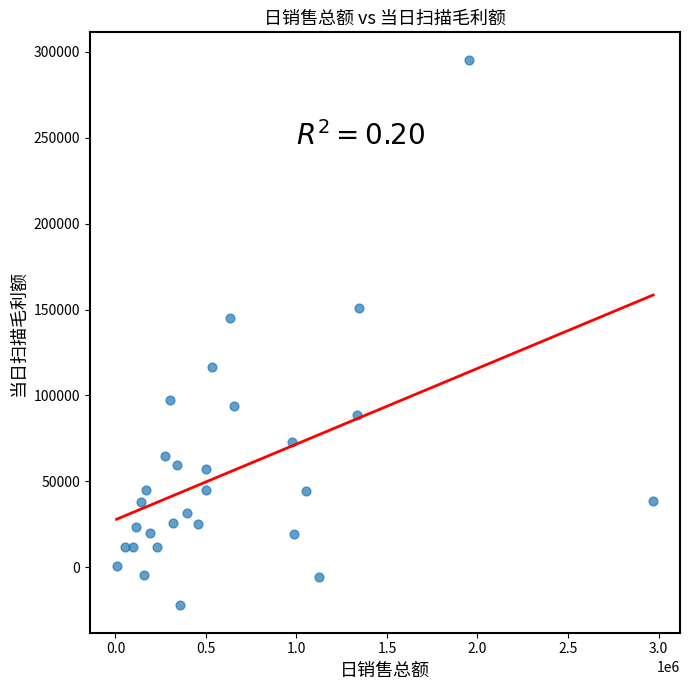

What is the range of Y values (max minus min)?

317698.6